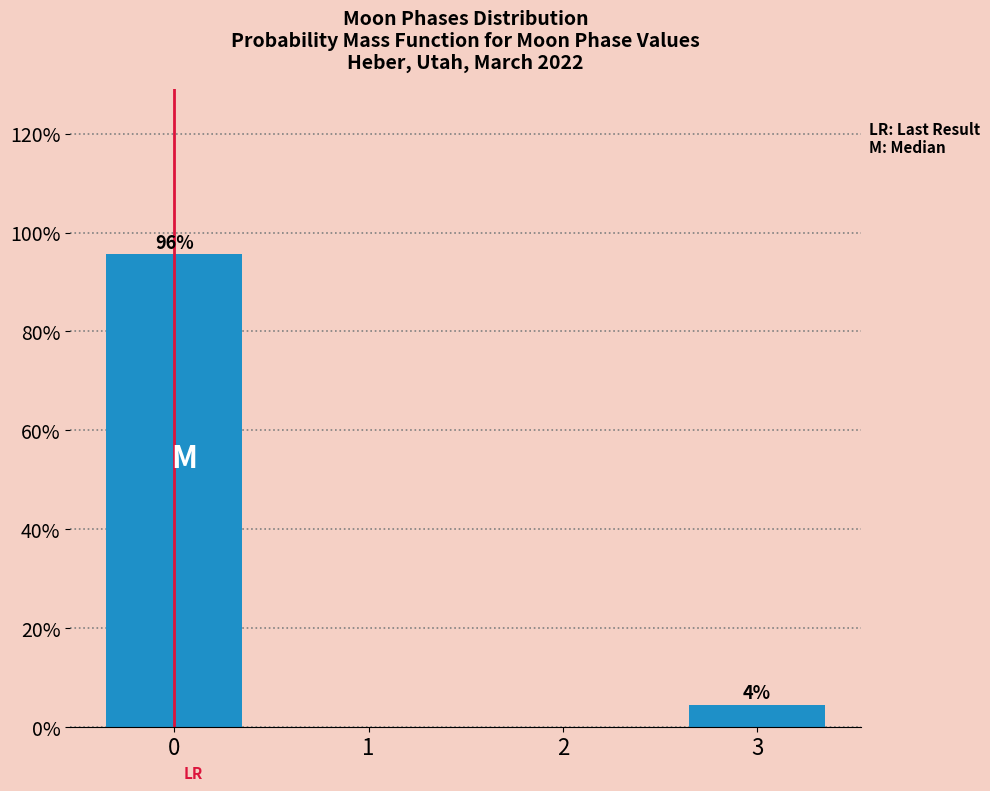

What is the maximum value shown in the chart?

95.6